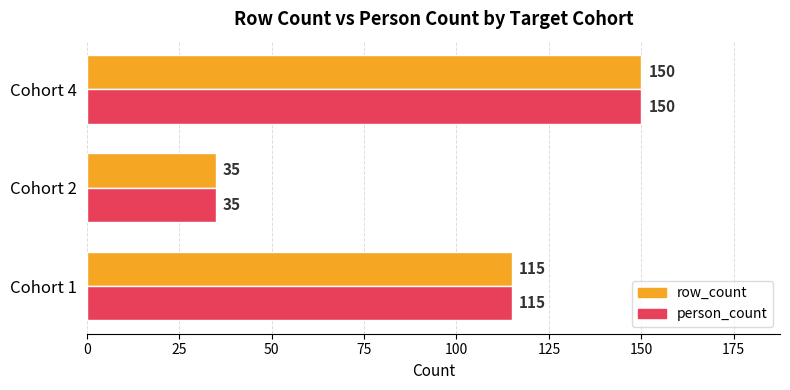

The value of row_count at Cohort 2 is 63. True or false?

False